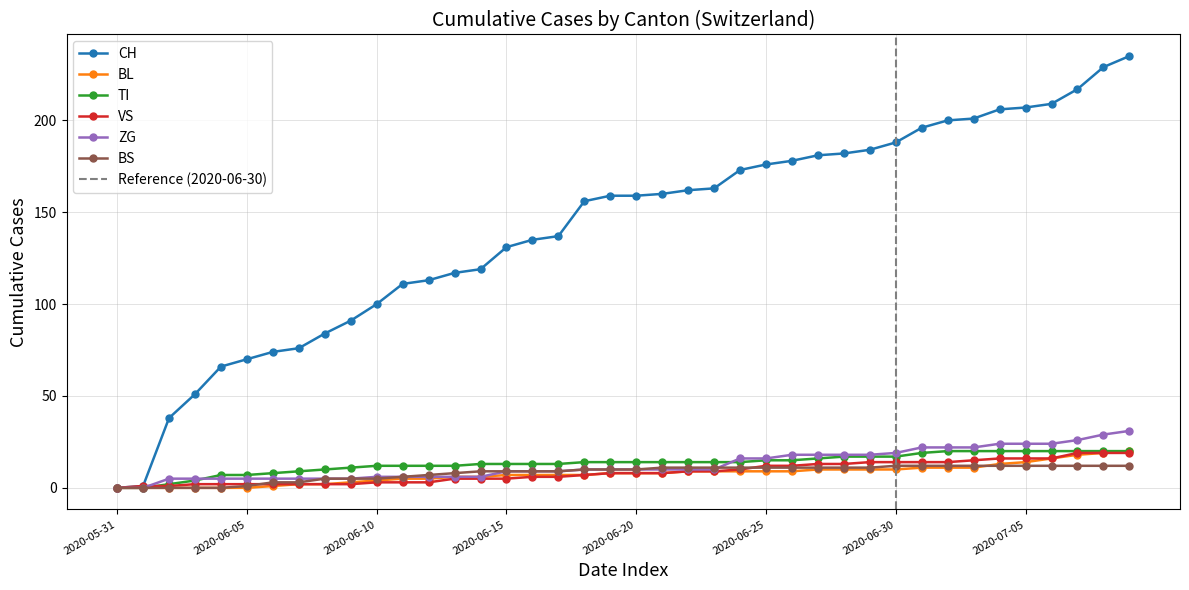

Where does the TI series first go above 14?

2020-06-25